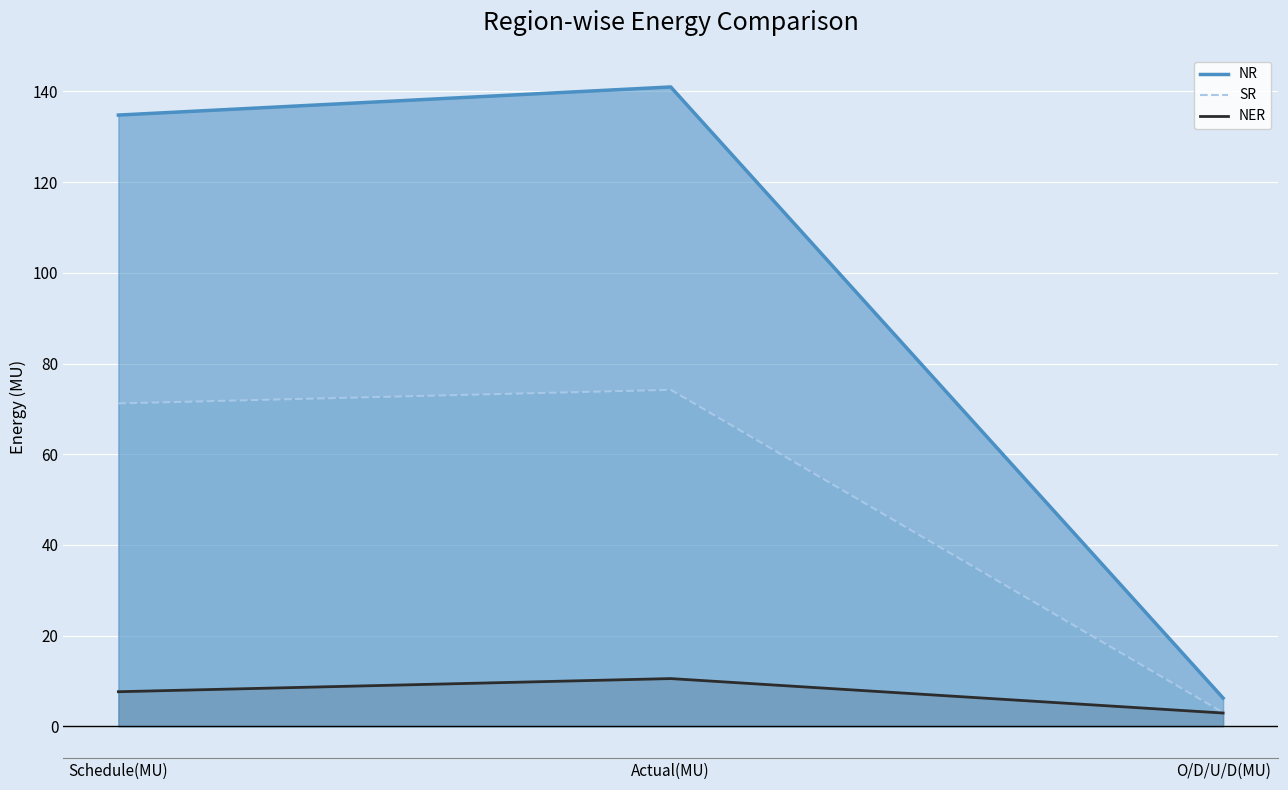

Reading left to right, transcribe all the data shown in this chart.

NR: Schedule(MU)=134.8	Actual(MU)=141.0	O/D/U/D(MU)=6.2
SR: Schedule(MU)=71.2	Actual(MU)=74.2	O/D/U/D(MU)=3.0
NER: Schedule(MU)=7.6	Actual(MU)=10.5	O/D/U/D(MU)=2.9